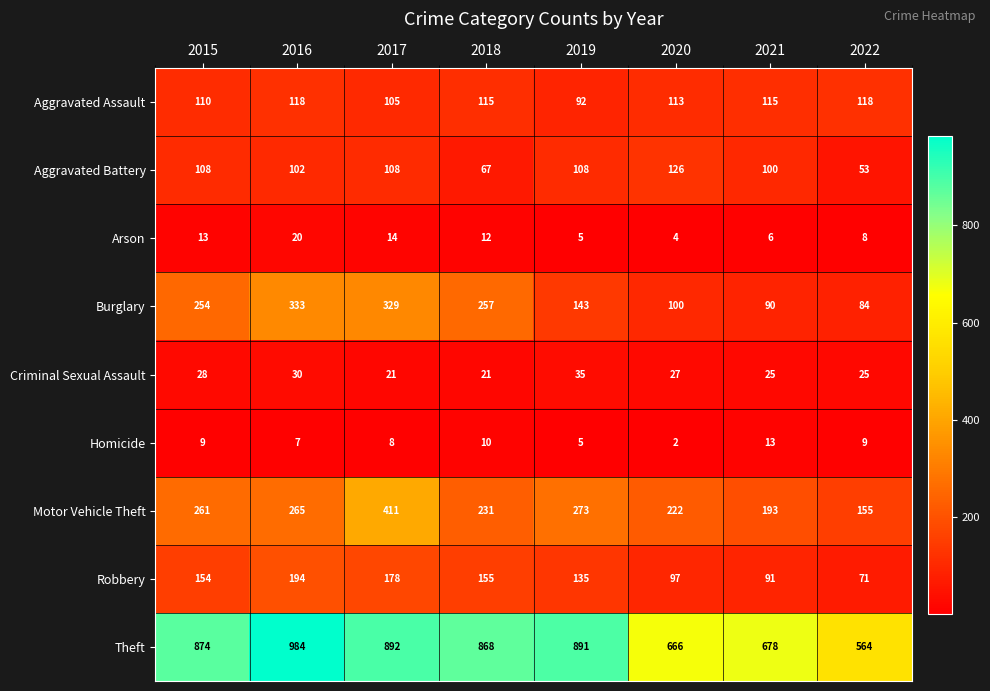

Which series has the widest spread of values?

Theft